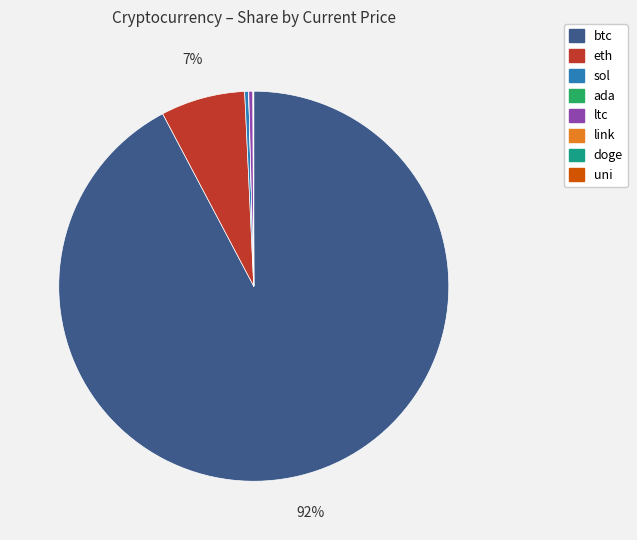

The eth slice represents 17% of the pie. True or false?

False